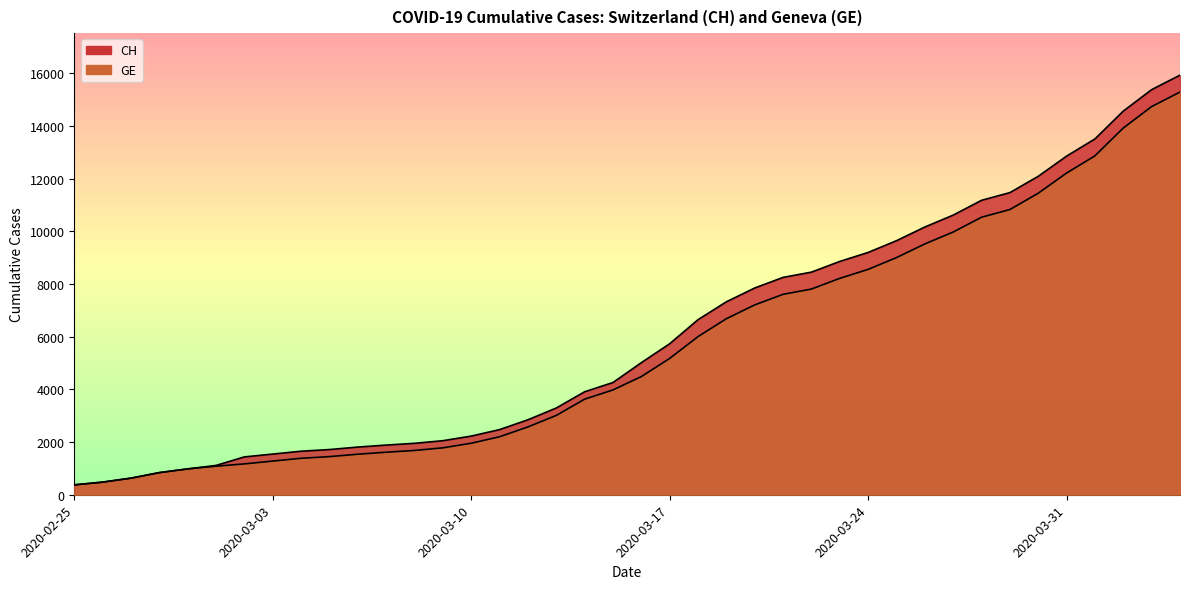

Between 2020-02-26 and 2020-03-17, which is larger?

2020-03-17